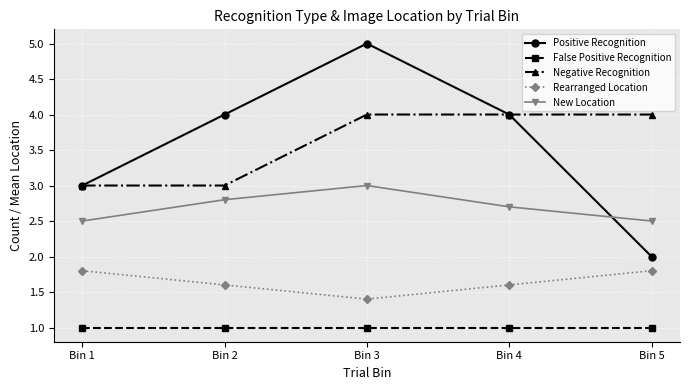

What is the value of the False Positive Recognition point at the 1st from the left?

1.0